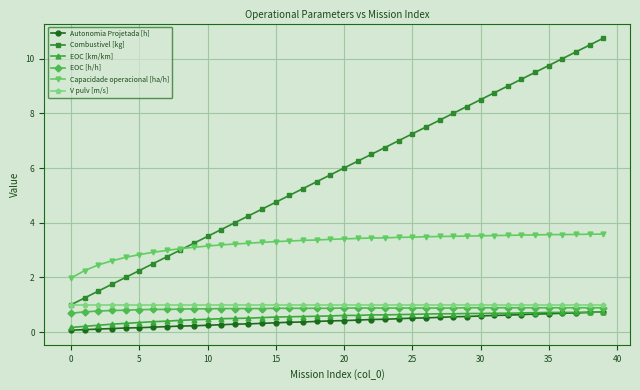

True or false: Capacidade operacional [ha/h] and EOC [km/km] intersect in this chart.

False